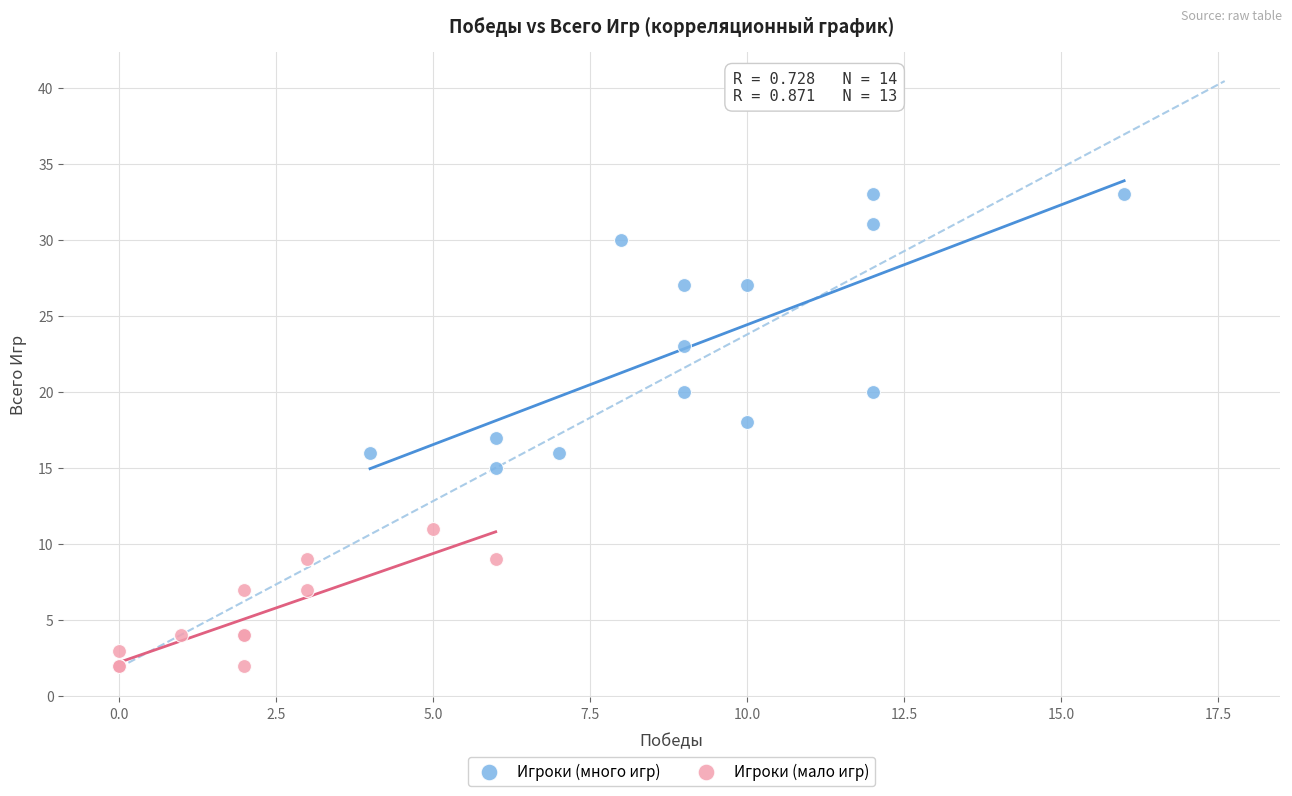

Which series has the largest Y range (max minus min)?

Игроки (много игр)